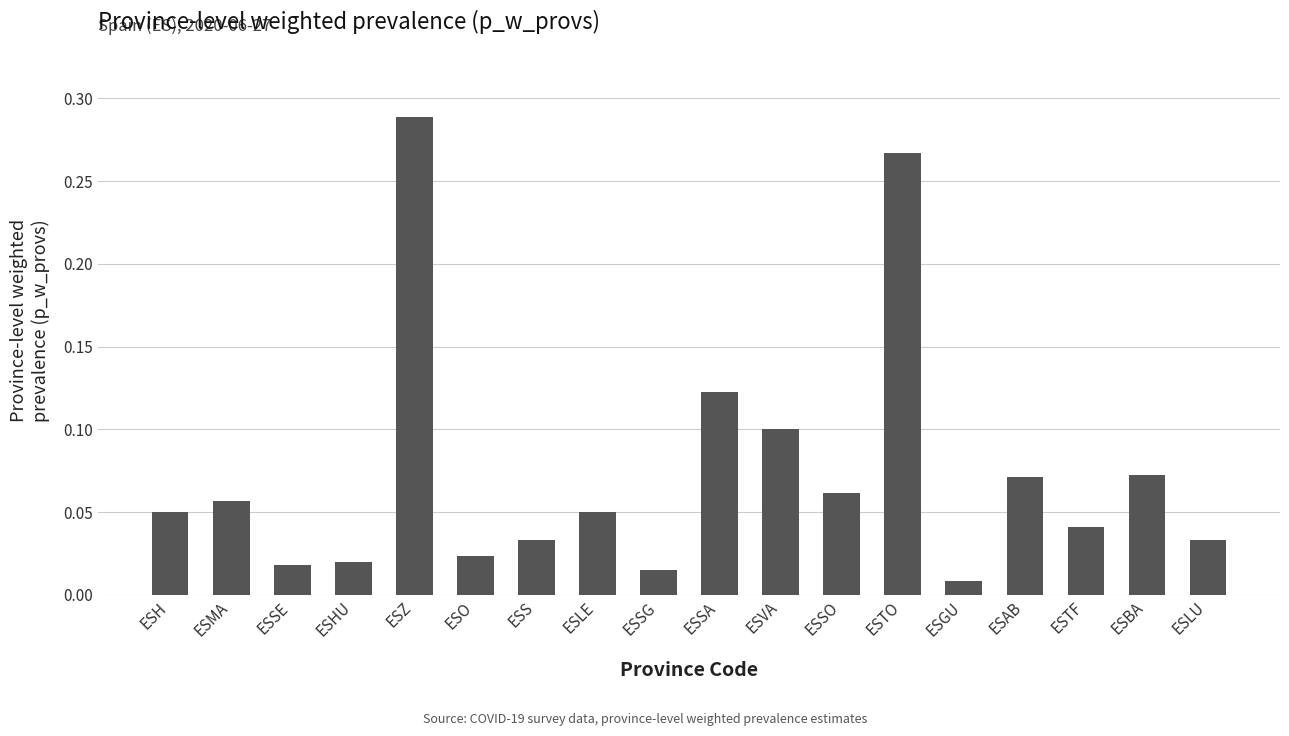

At which category does the chart reach its minimum across all series?

ESGU